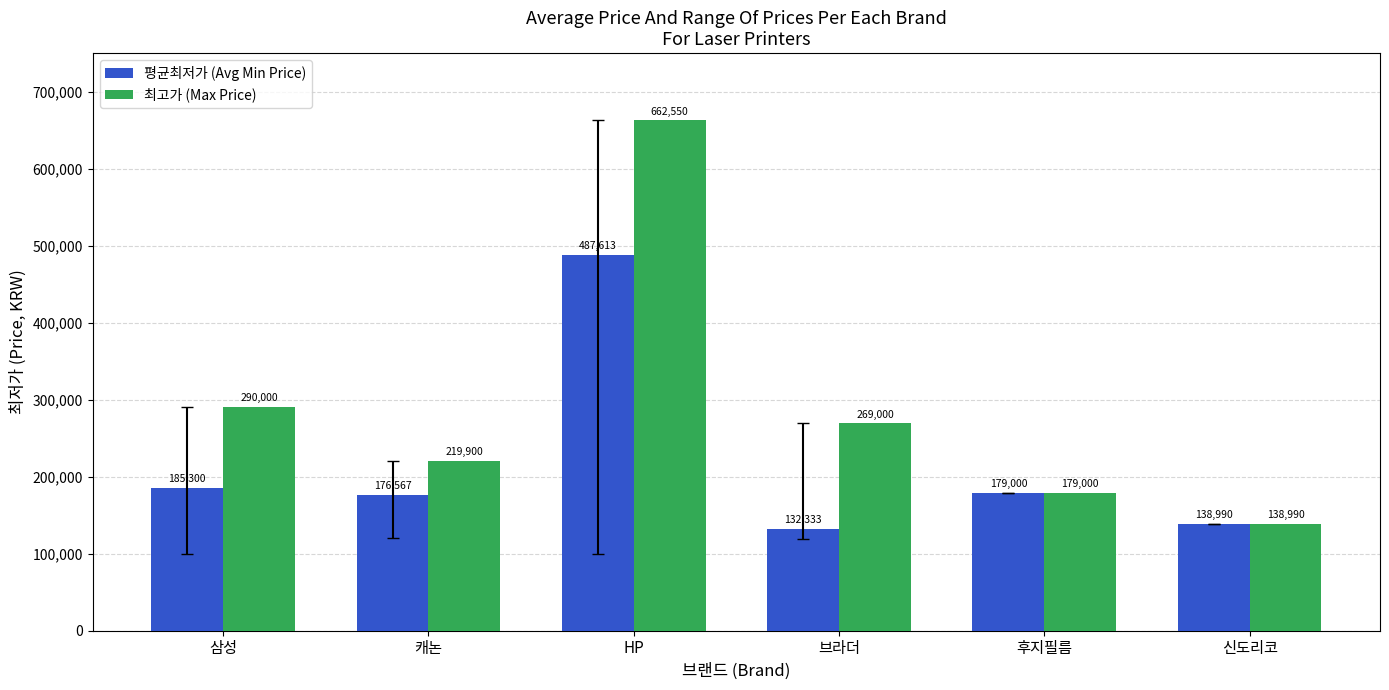

Which series has the widest spread of values?

최고가 (Max Price)